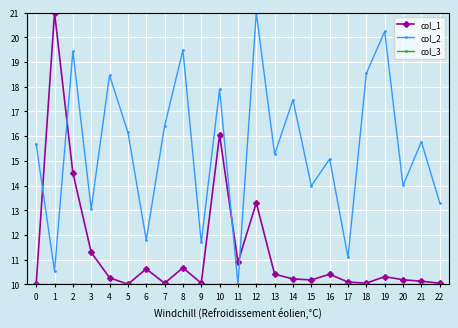

What is the total value across all series at 18?

38.6